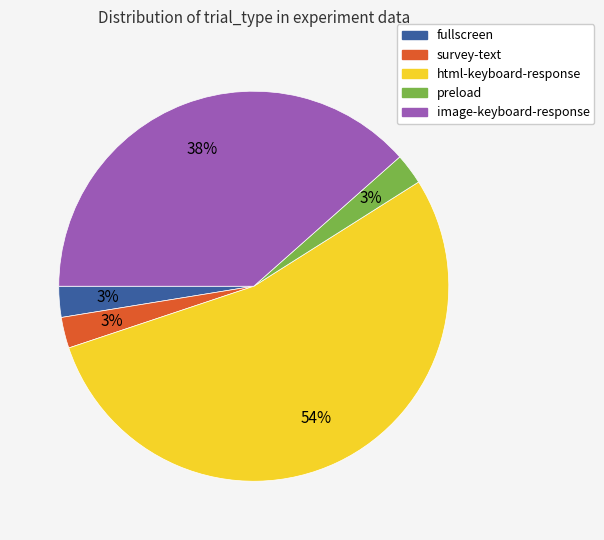

Between html-keyboard-response and fullscreen, which is larger?

html-keyboard-response